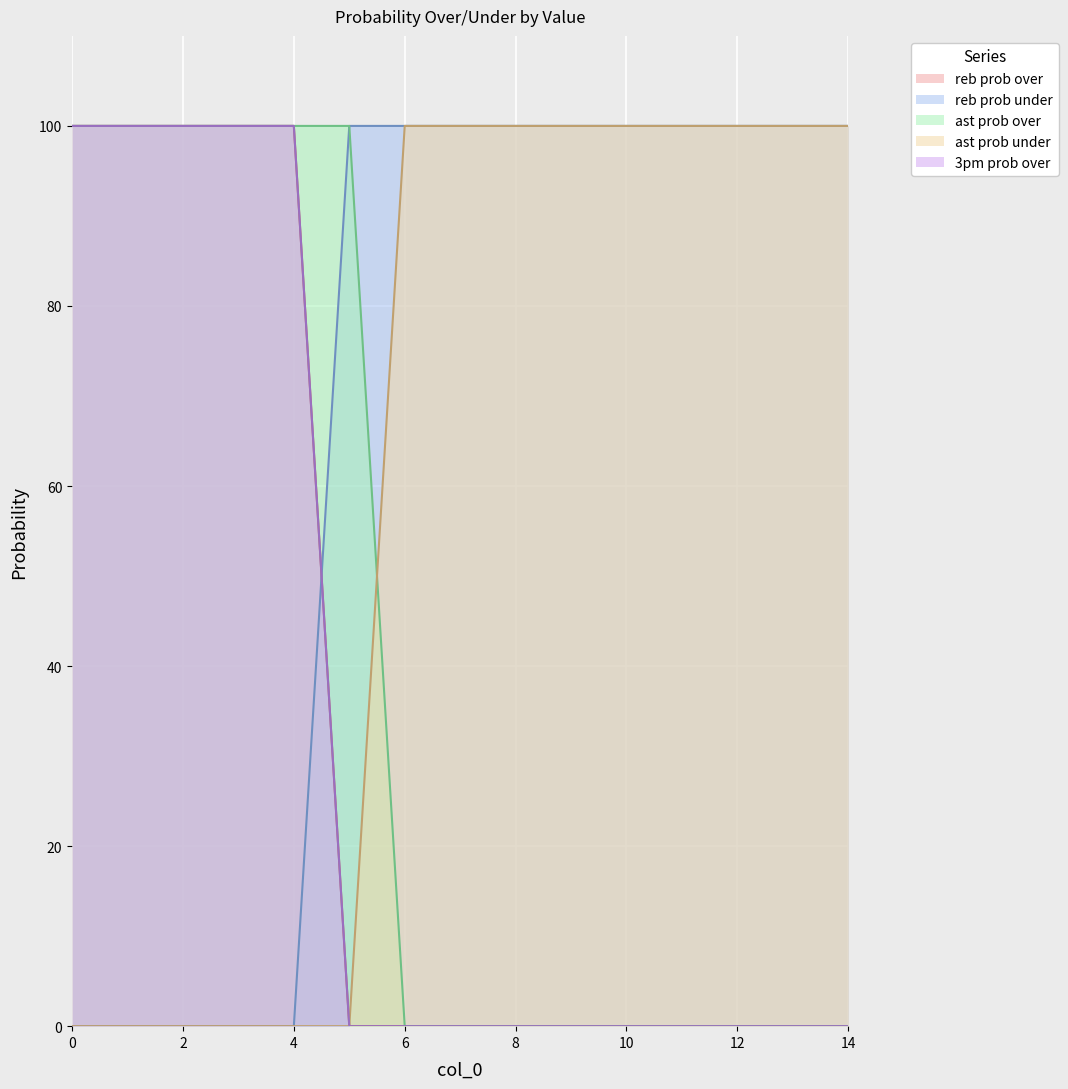

Count the number of categories in the chart.

15